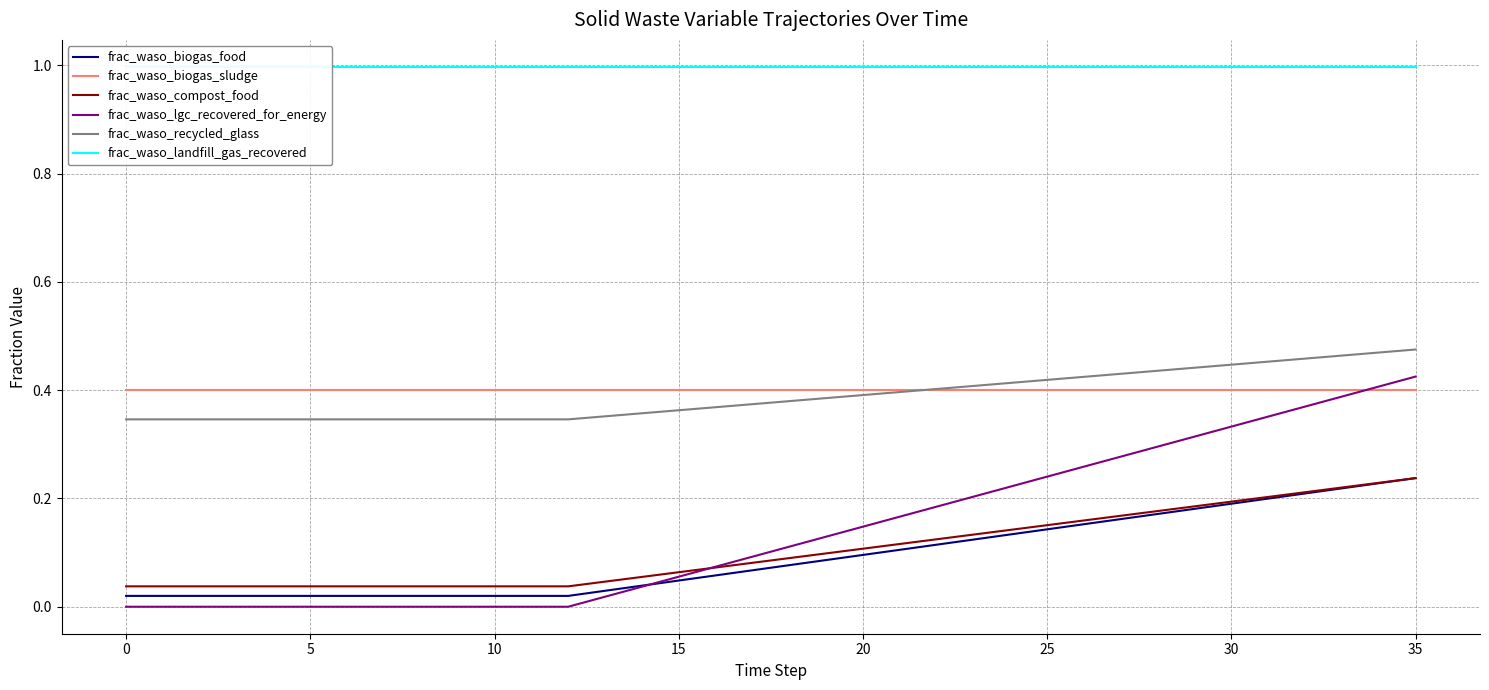

What is the average value of the frac_waso_landfill_gas_recovered series?

1.0